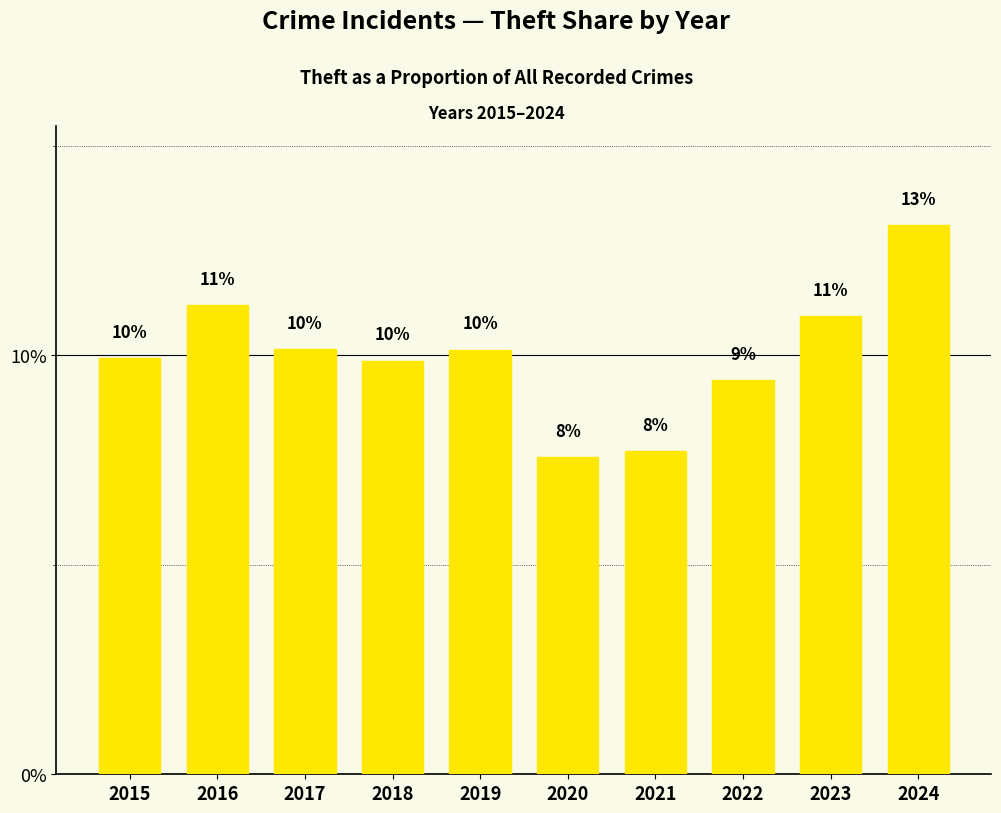

How many bars are there in total?

10